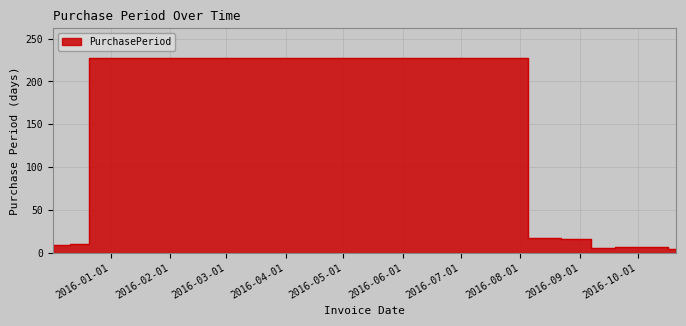

What is the sum of the values at 2016-09-19 and 2016-09-26?

13